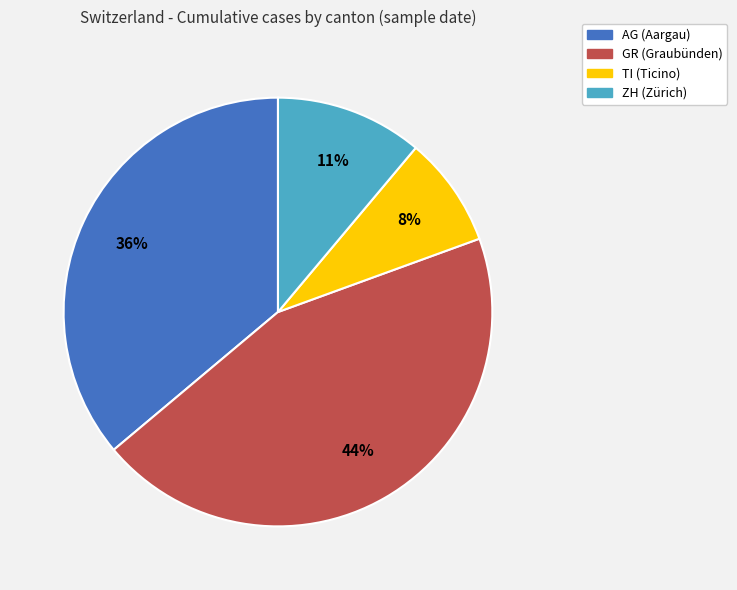

Do TI and ZH together represent more than half of the pie?

No